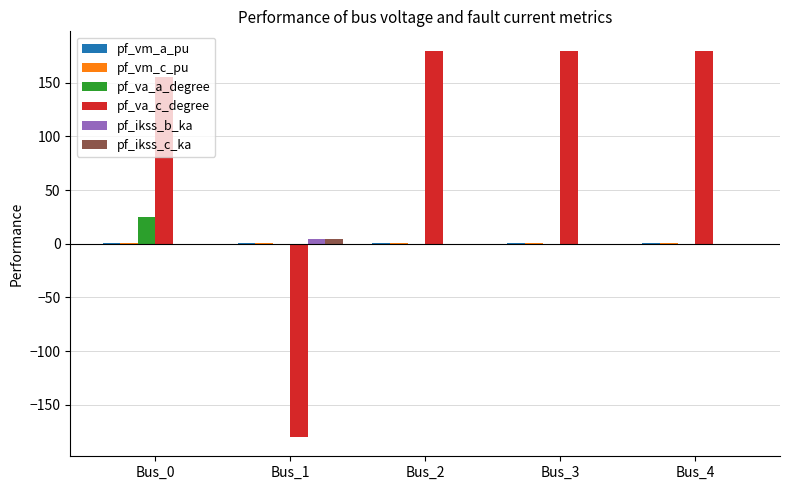

Which series has the largest total across all categories?

pf_va_c_degree